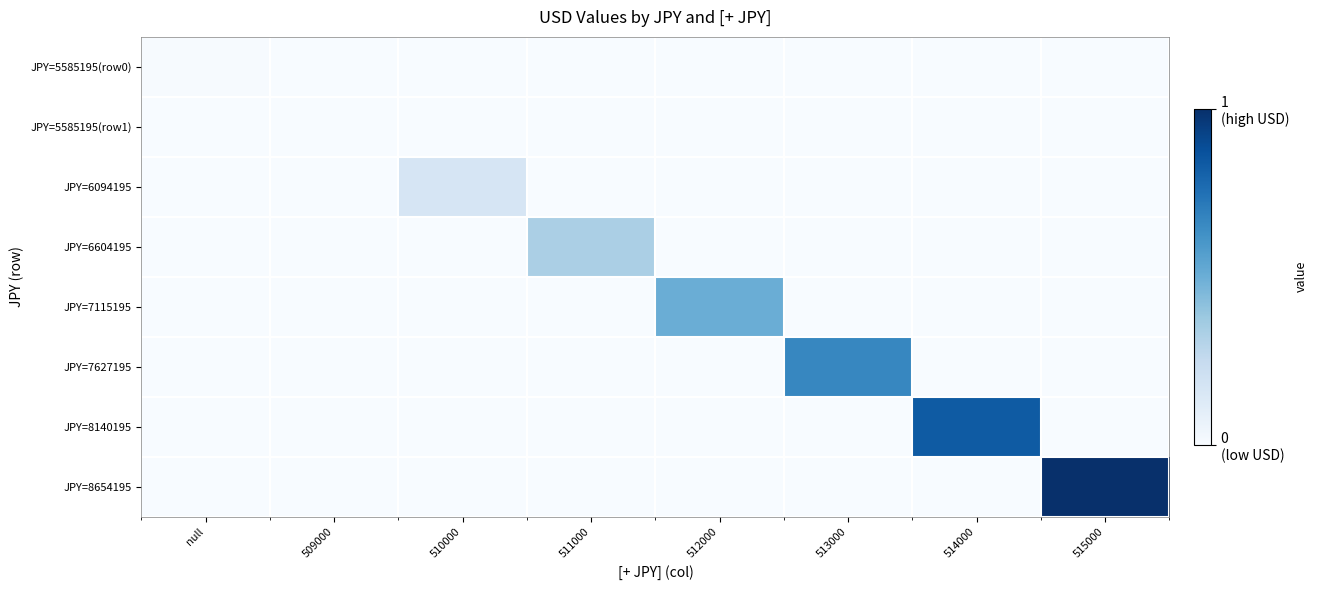

Reading right to left, extract all data points from this chart.

JPY=5585195(row0): 515000=0.0	514000=0.0	513000=0.0	512000=0.0	511000=0.0	510000=0.0	509000=0.0	null=0.0
JPY=5585195(row1): 515000=0.0	514000=0.0	513000=0.0	512000=0.0	511000=0.0	510000=0.0	509000=0.0	null=0.0
JPY=6094195: 515000=0.0	514000=0.0	513000=0.0	512000=0.0	511000=0.0	510000=0.2	509000=0.0	null=0.0
JPY=6604195: 515000=0.0	514000=0.0	513000=0.0	512000=0.0	511000=0.3	510000=0.0	509000=0.0	null=0.0
JPY=7115195: 515000=0.0	514000=0.0	513000=0.0	512000=0.5	511000=0.0	510000=0.0	509000=0.0	null=0.0
JPY=7627195: 515000=0.0	514000=0.0	513000=0.7	512000=0.0	511000=0.0	510000=0.0	509000=0.0	null=0.0
JPY=8140195: 515000=0.0	514000=0.8	513000=0.0	512000=0.0	511000=0.0	510000=0.0	509000=0.0	null=0.0
JPY=8654195: 515000=1.0	514000=0.0	513000=0.0	512000=0.0	511000=0.0	510000=0.0	509000=0.0	null=0.0